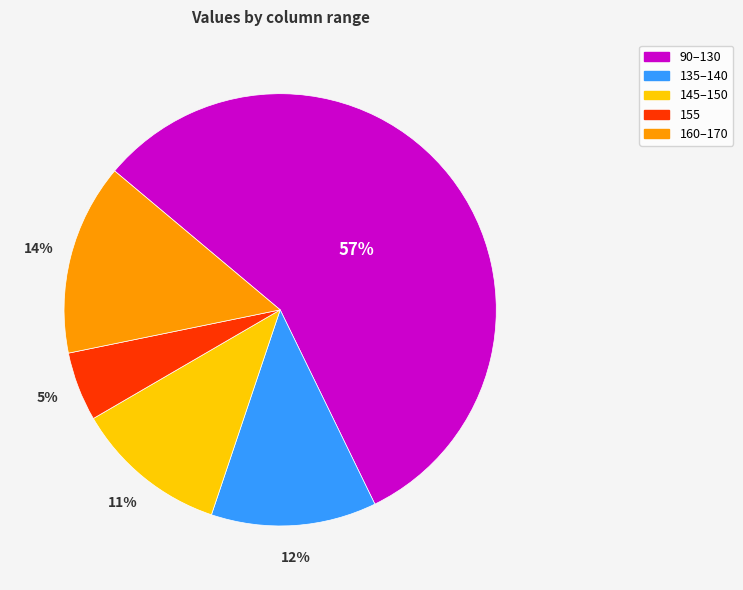

Is the sum of 155 and 135–140 greater than half?

No